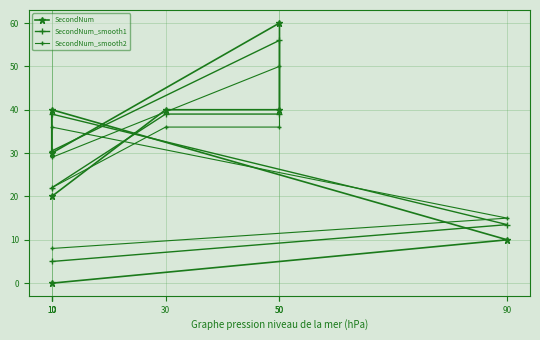

What is the average value of the SecondNum_smooth2 series?

29.0